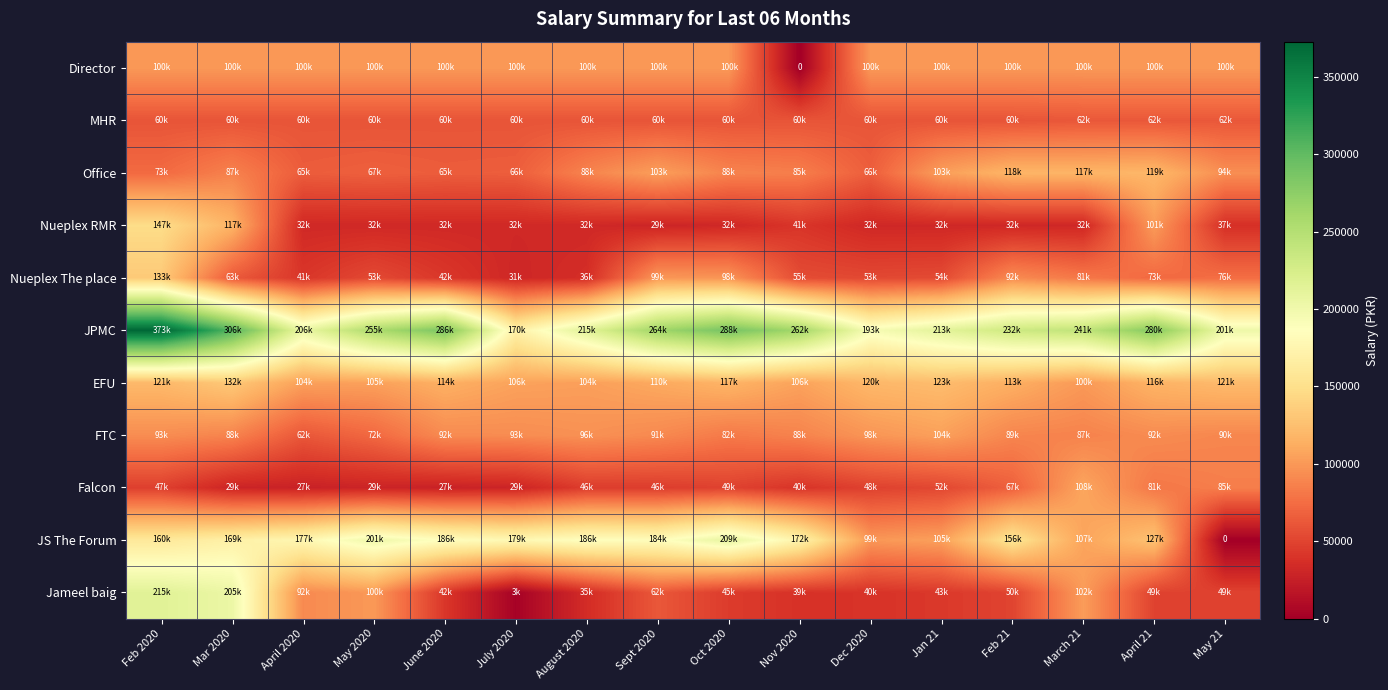

Which series has the largest range (max minus min)?

Jameel baig